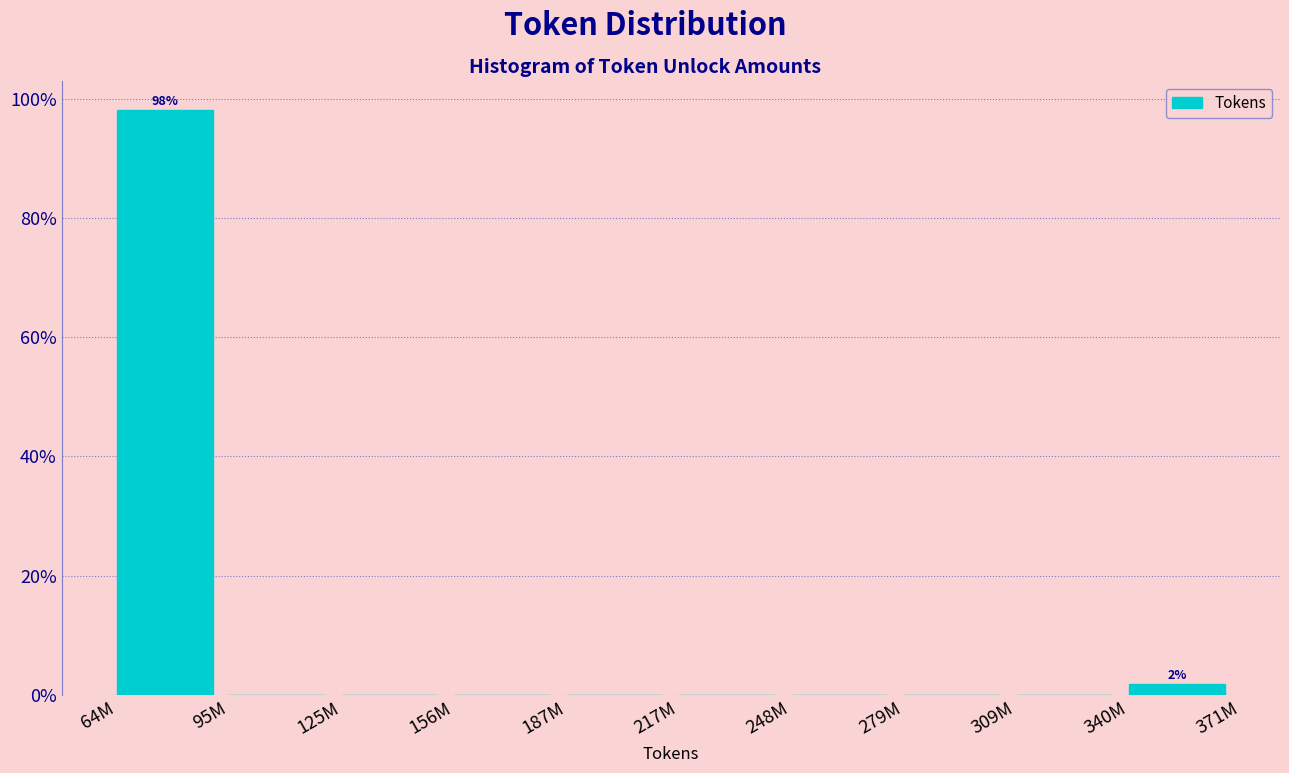

Reading left to right, transcribe all the data shown in this chart.

64M=98.1	95M=0.0	125M=0.0	156M=0.0	187M=0.0	217M=0.0	248M=0.0	279M=0.0	309M=0.0	340M=1.9